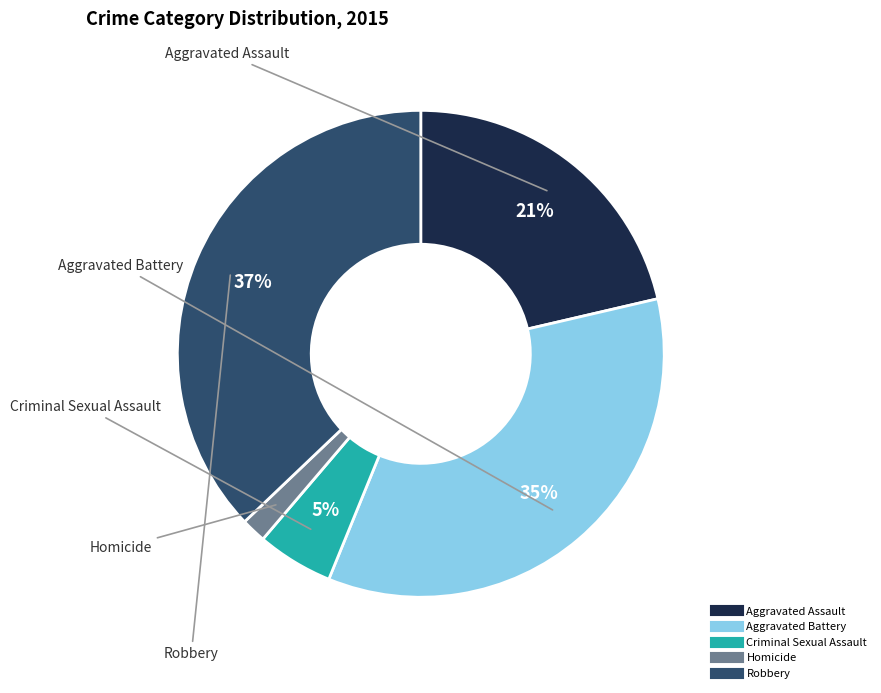

Is it true that Aggravated Battery is 35% of the pie?

True